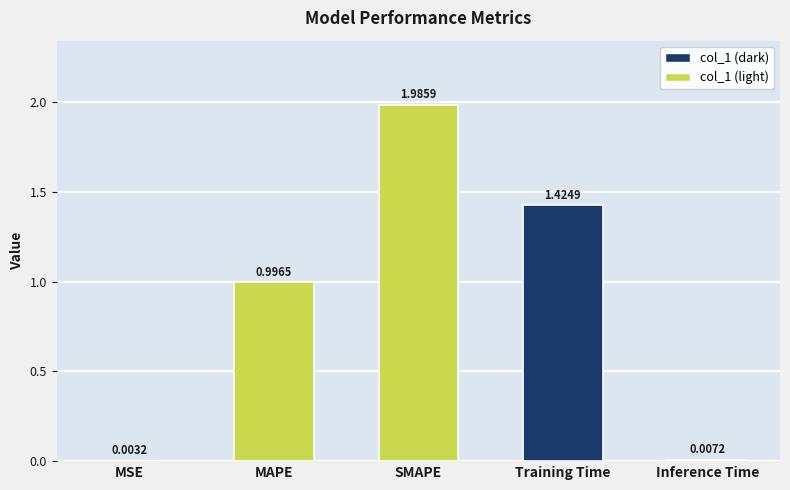

Between MAPE and SMAPE, which is larger?

SMAPE